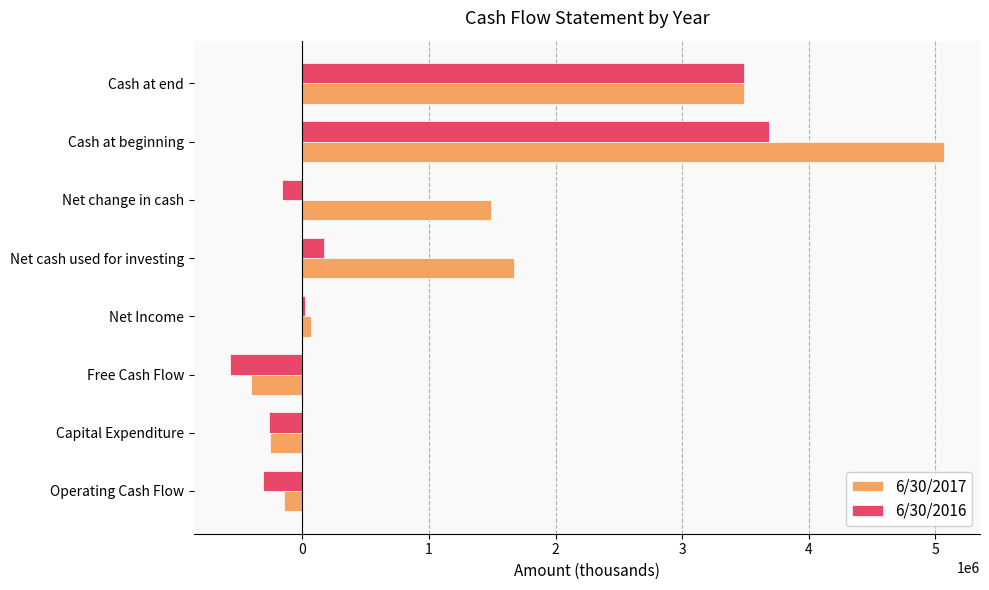

List the series in order of their peak value, lowest first.

6/30/2016, 6/30/2017